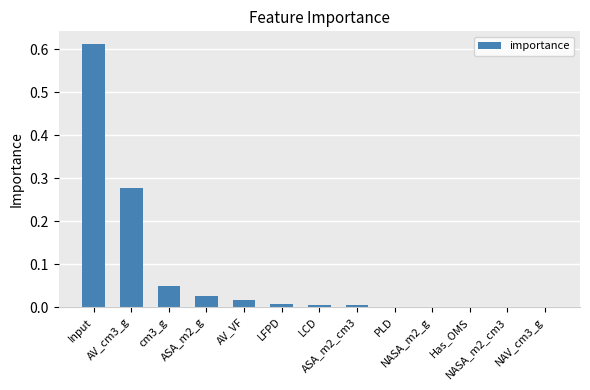

True or false: the data shows 0.0 at NASA_m2_cm3.

True